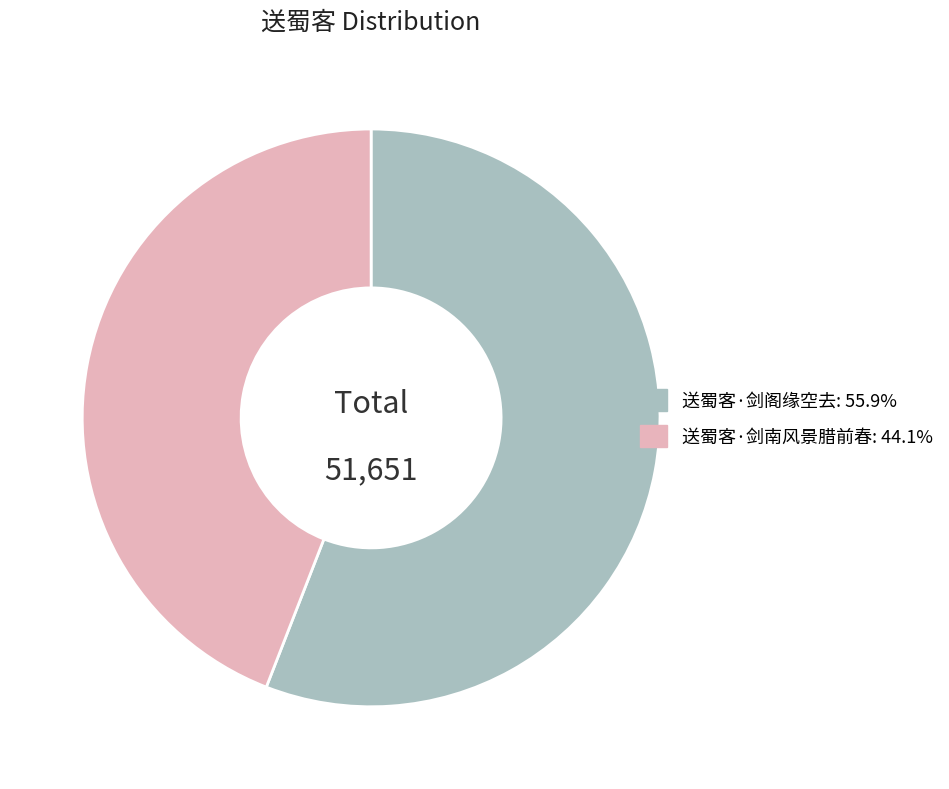

How many slices are in this pie chart?

2